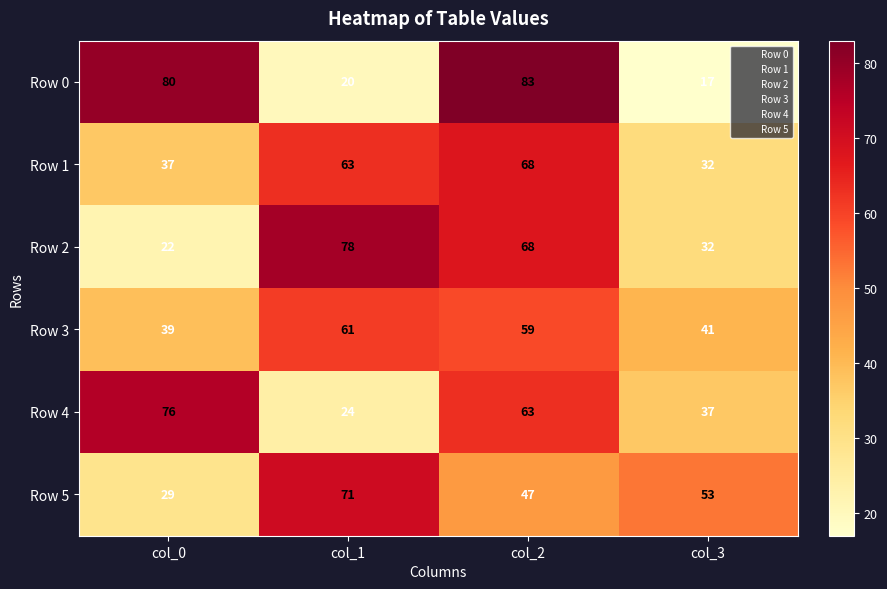

What value does the Row 2 series have at col_3, to the nearest 5?

30